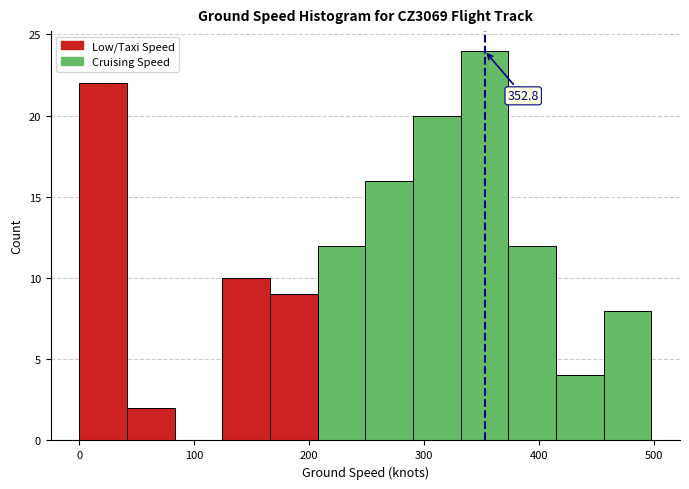

Over which range of the x-axis is the bar tallest?

330 to 370